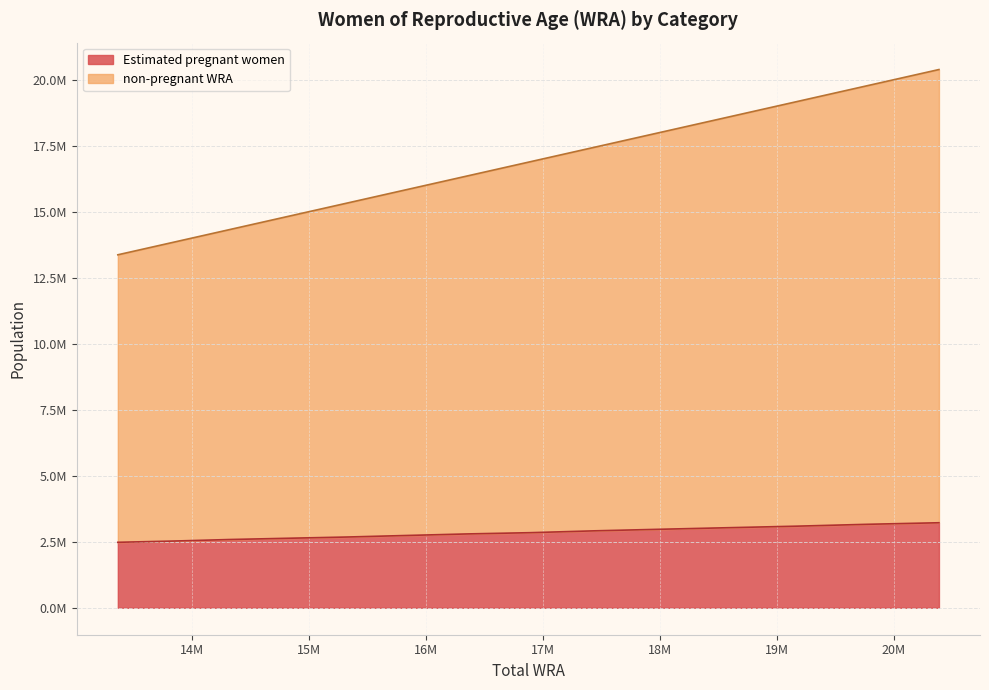

Does the chart have visible grid lines?

Yes